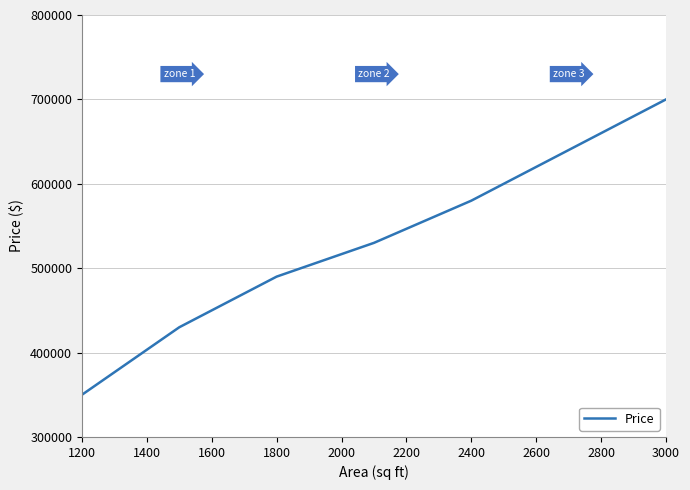

What is the greatest value displayed?

700000